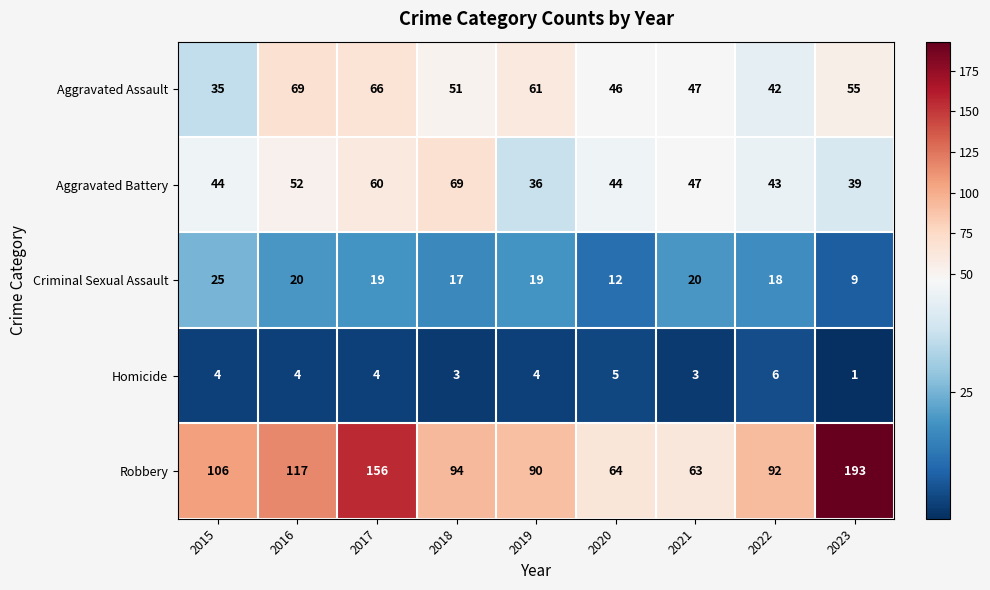

At which category is the sum across all series the highest?

2017